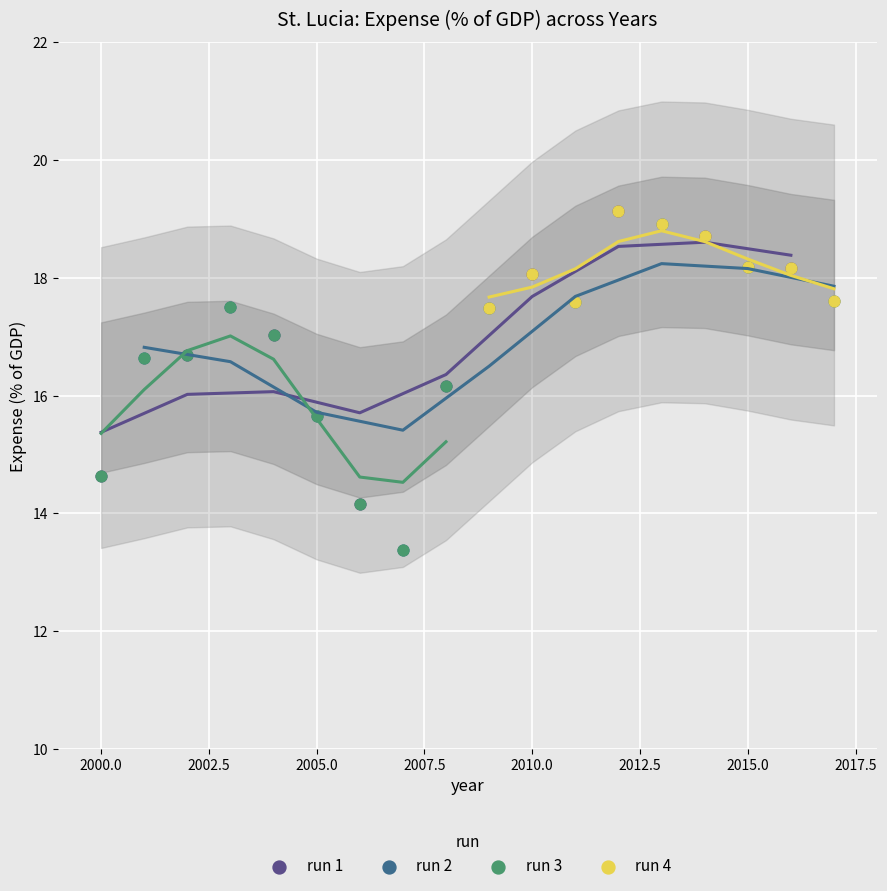

Which series has the largest Y range (max minus min)?

run 2